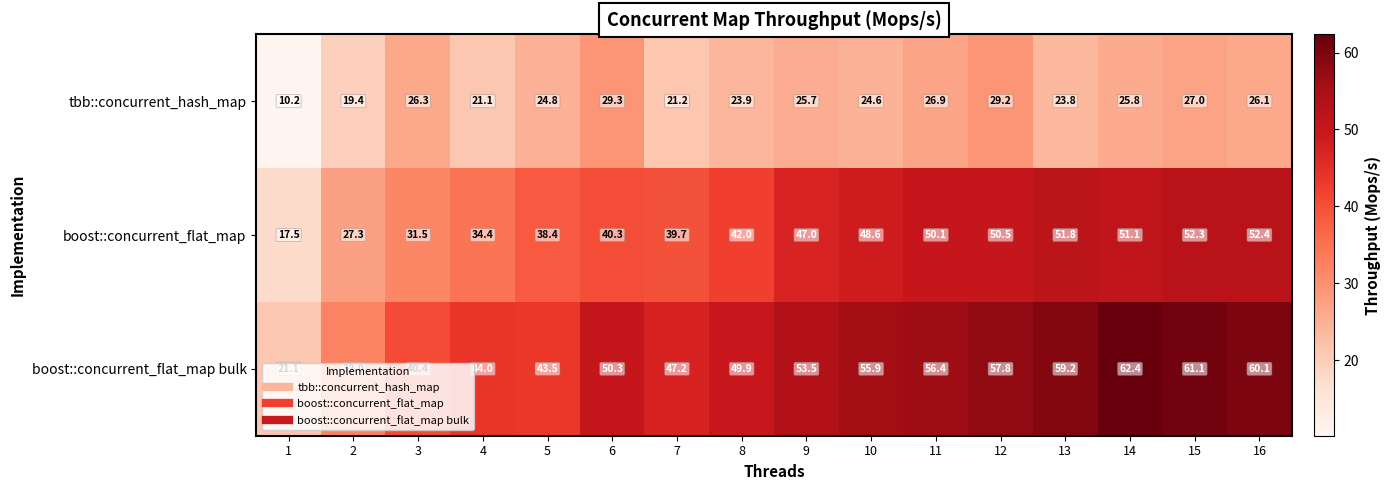

The value of boost::concurrent_flat_map at 7 is 60.6. True or false?

False